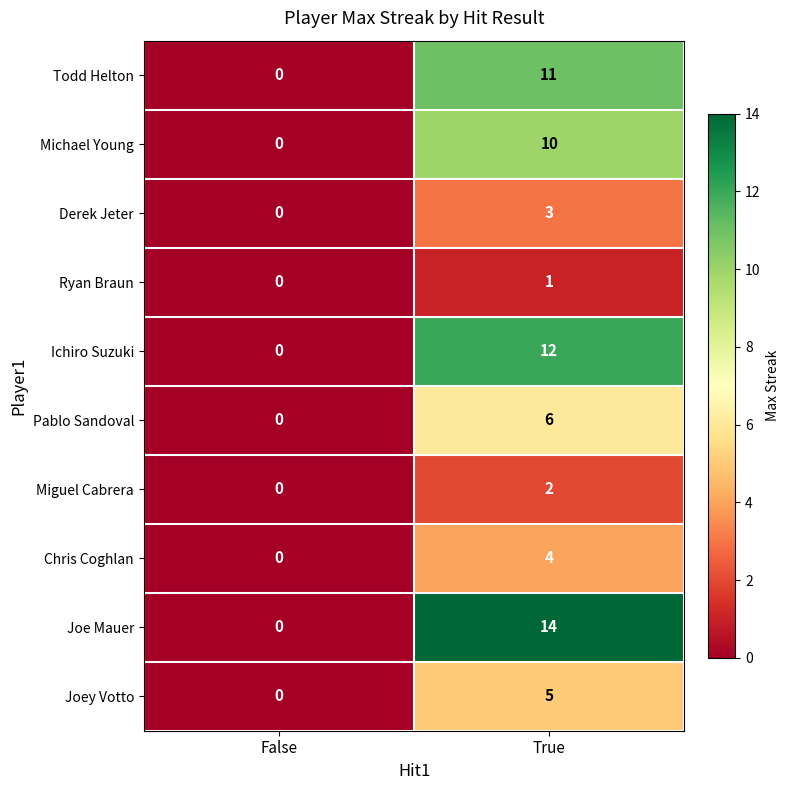

Where is Joe Mauer nearest to the value 7?

False